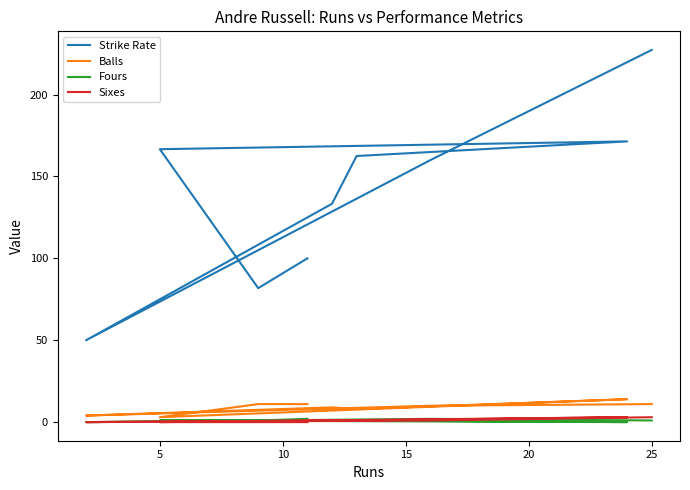

True or false: Strike Rate and Sixes intersect in this chart.

False